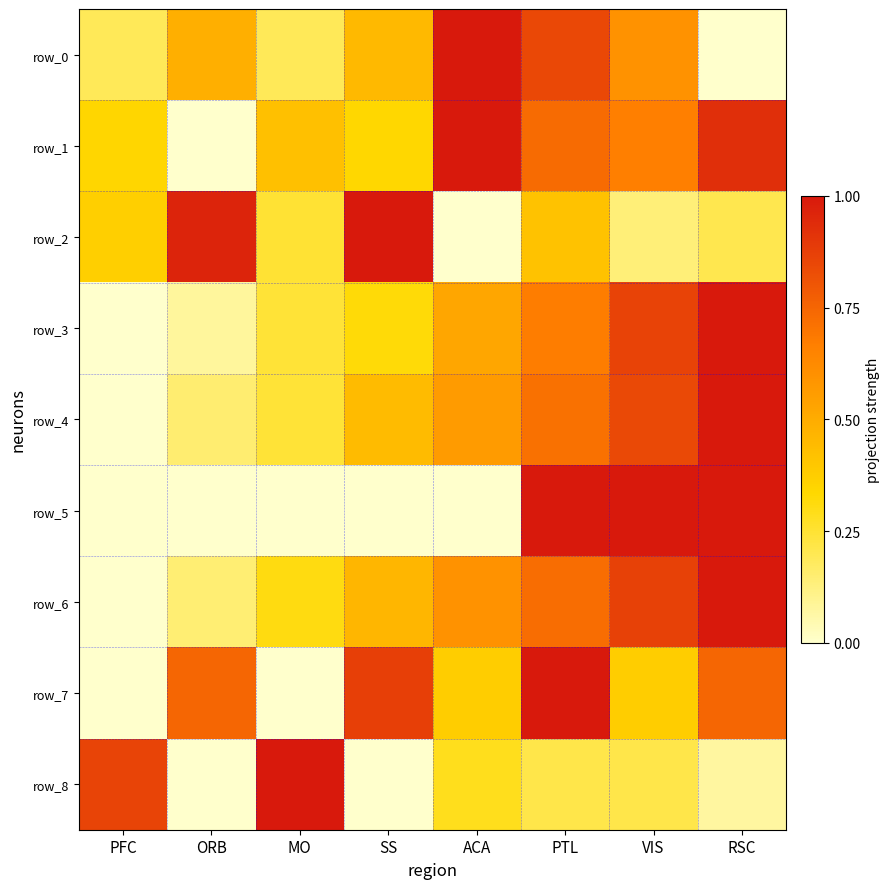

Which series has the largest total across all categories?

row_1